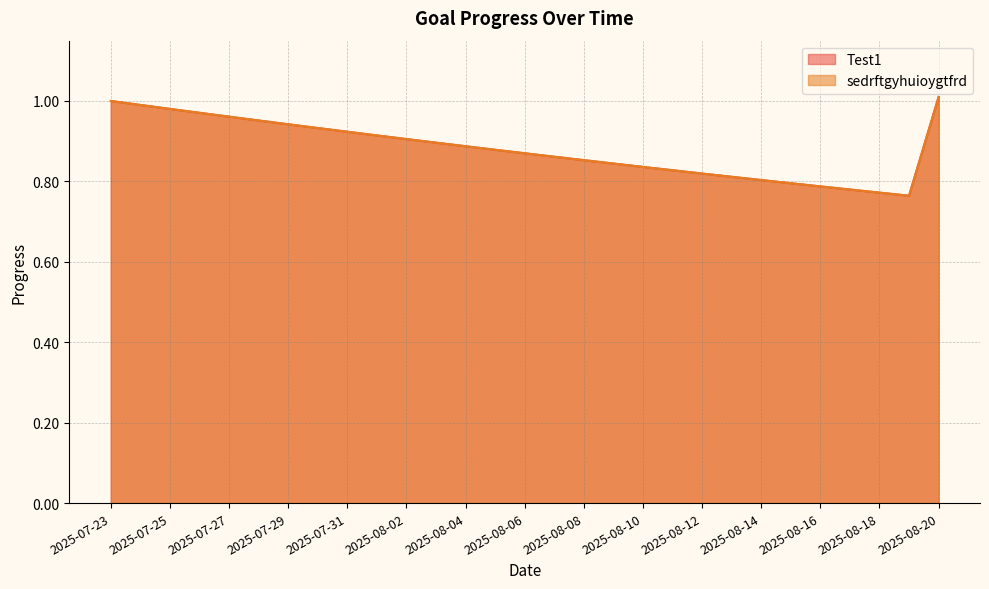

True or false: Test1 and sedrftgyhuioygtfrd intersect in this chart.

False